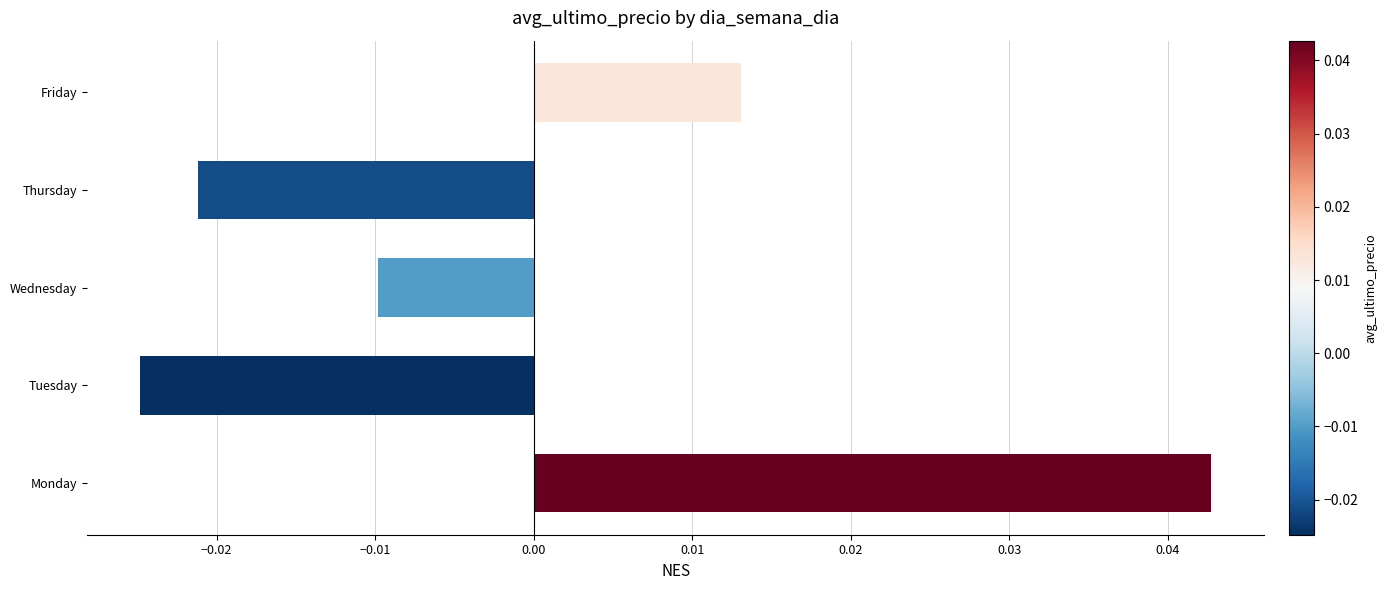

At which label is the value closest to 0?

Wednesday